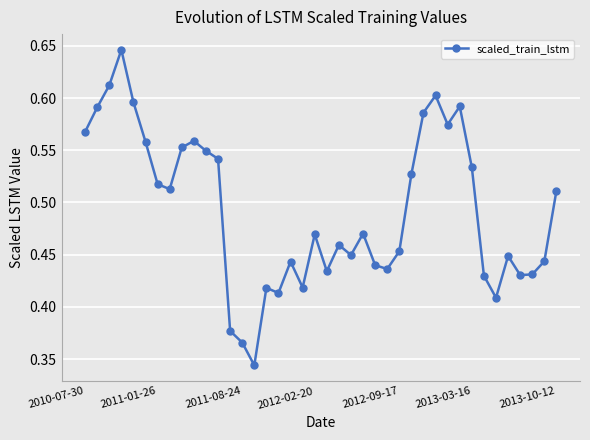

True or false: there are more than 0 points higher than both neighbors.

True